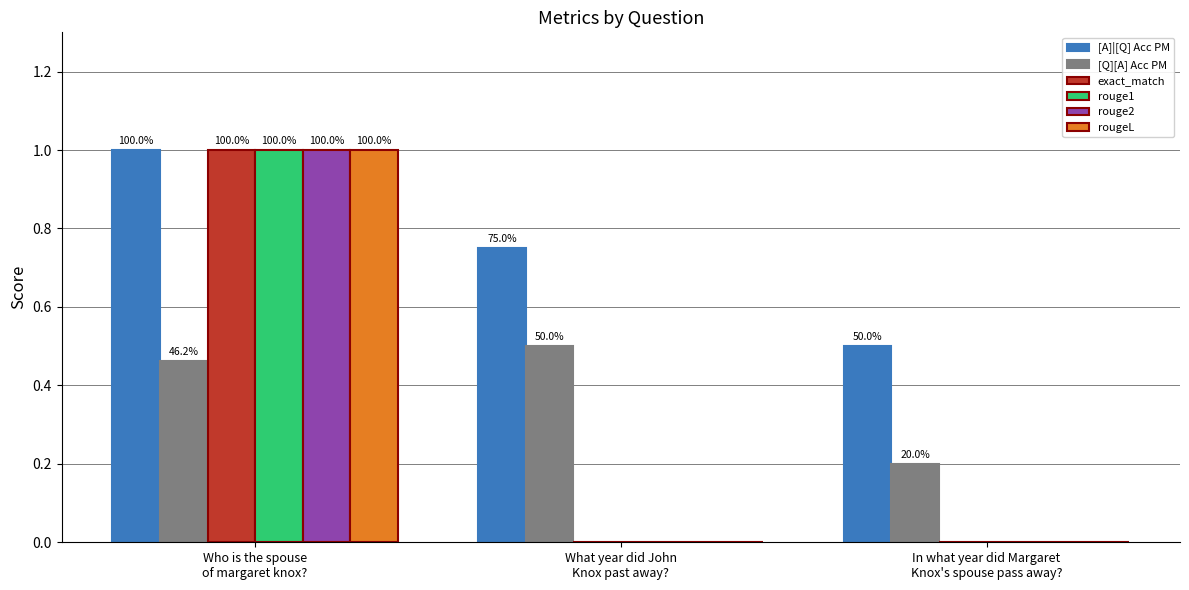

What is the difference between the rougeL values at In what year did Margaret
Knox's spouse pass away? and Who is the spouse
of margaret knox??

1.0